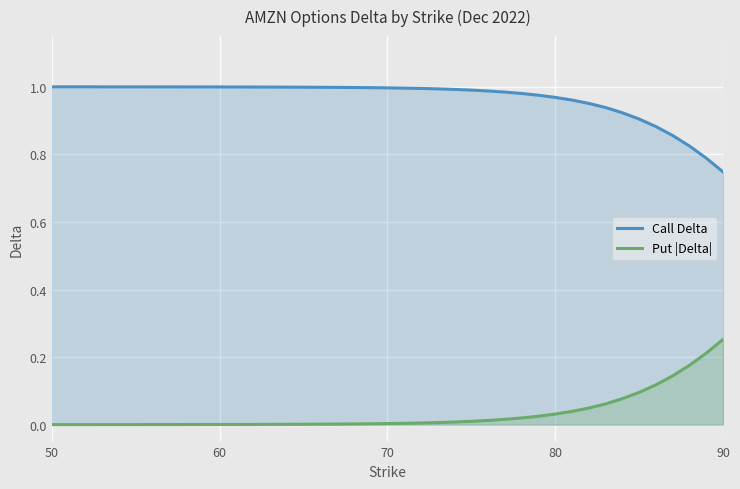

Is it true that Call Delta equals 1.4 at 50?

False